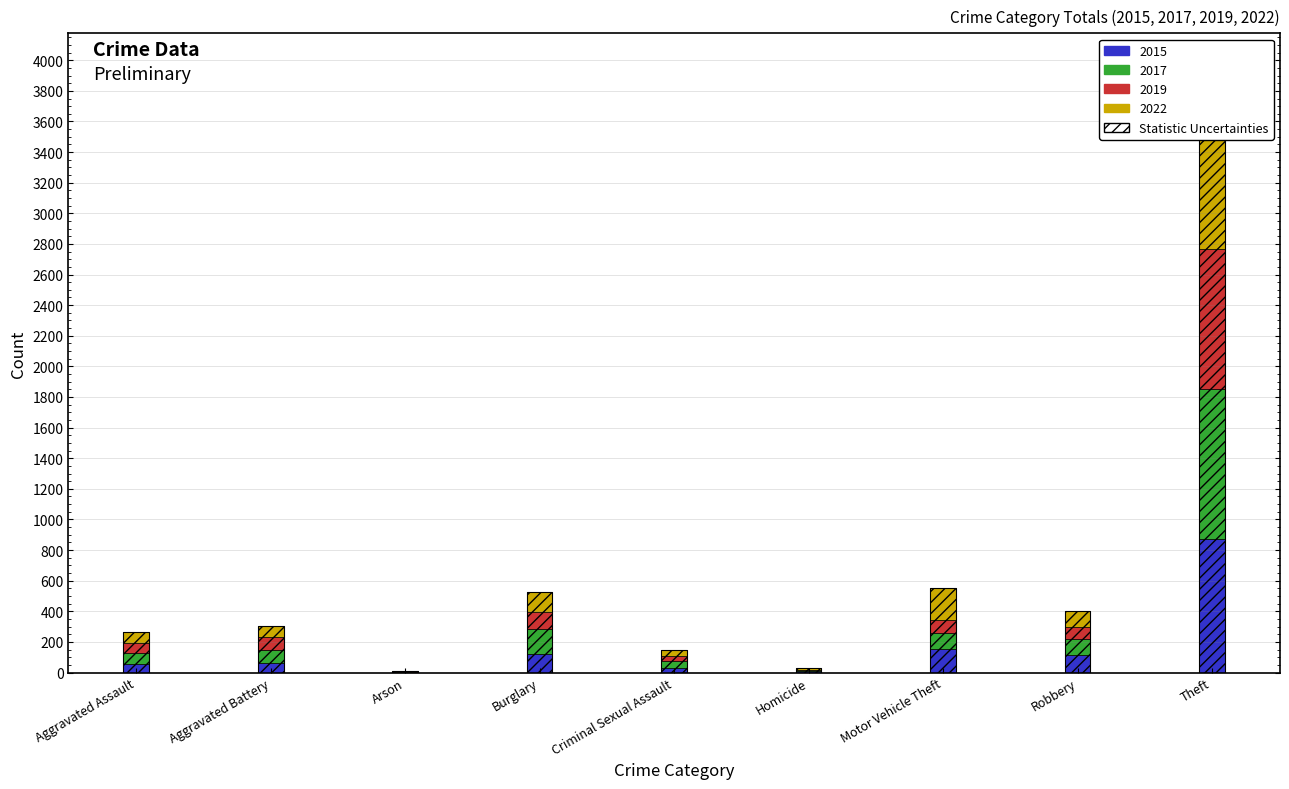

How many groups of bars are there?

9